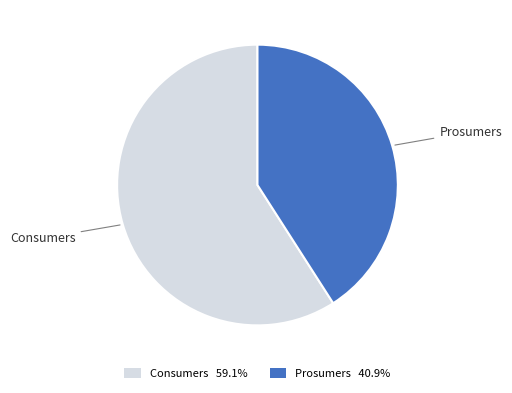

Which category has the biggest portion of the pie?

Consumers